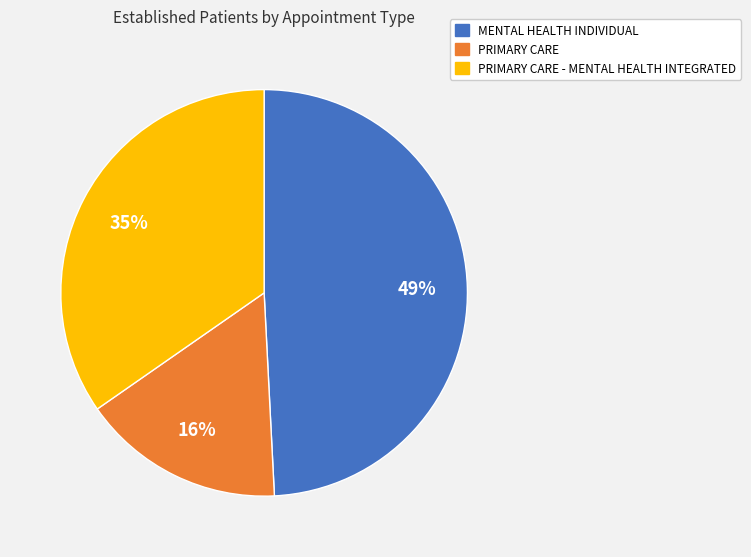

Do PRIMARY CARE - MENTAL HEALTH INTEGRATED and MENTAL HEALTH INDIVIDUAL together represent more than half of the pie?

Yes